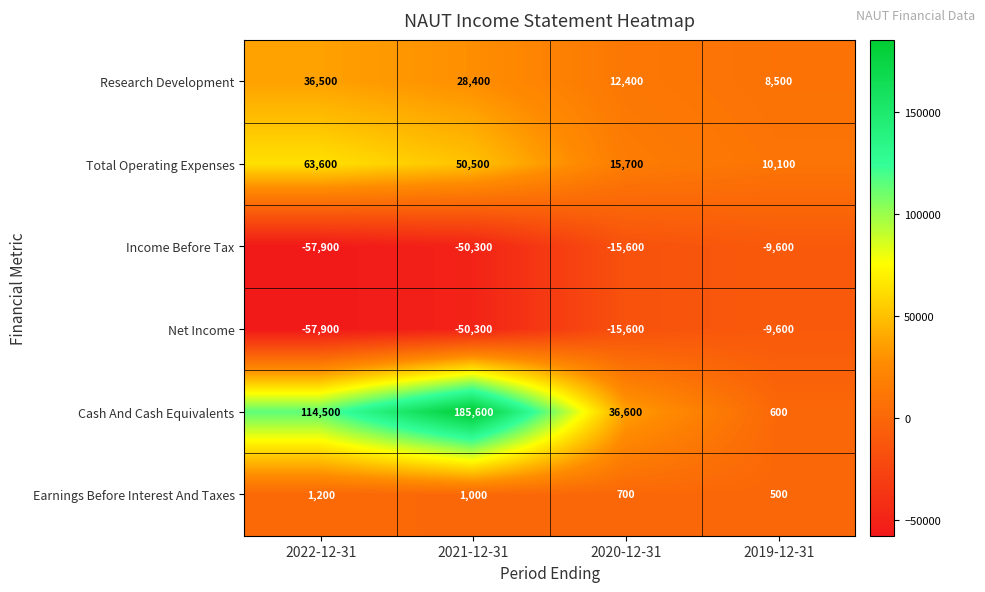

Which category has the highest value in the Income Before Tax series?

2019-12-31